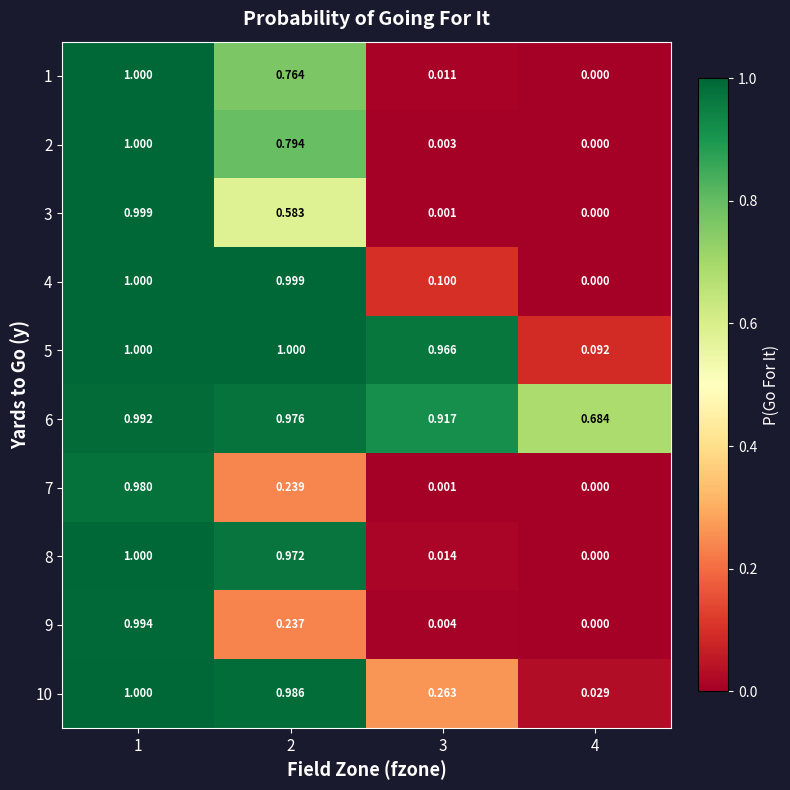

At which category is the sum across all series the highest?

1